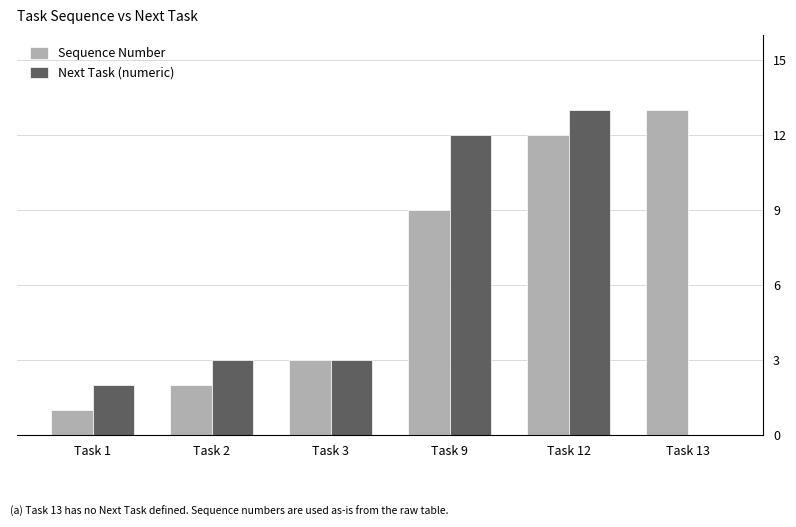

The Next Task (numeric) series shows 4 at Task 2. True or false?

False